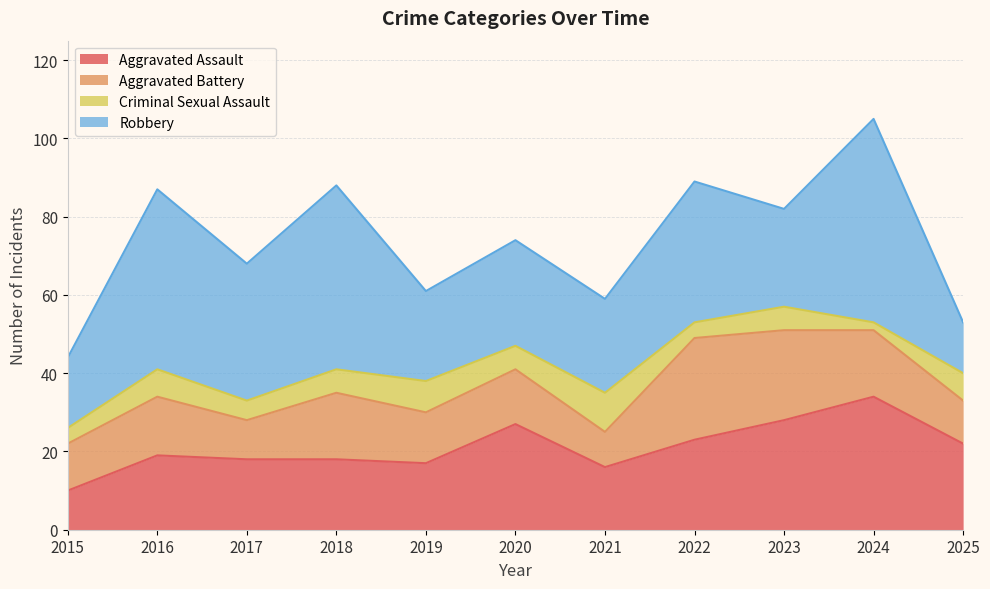

What is the value of the Criminal Sexual Assault point at the 5th from the left?

8